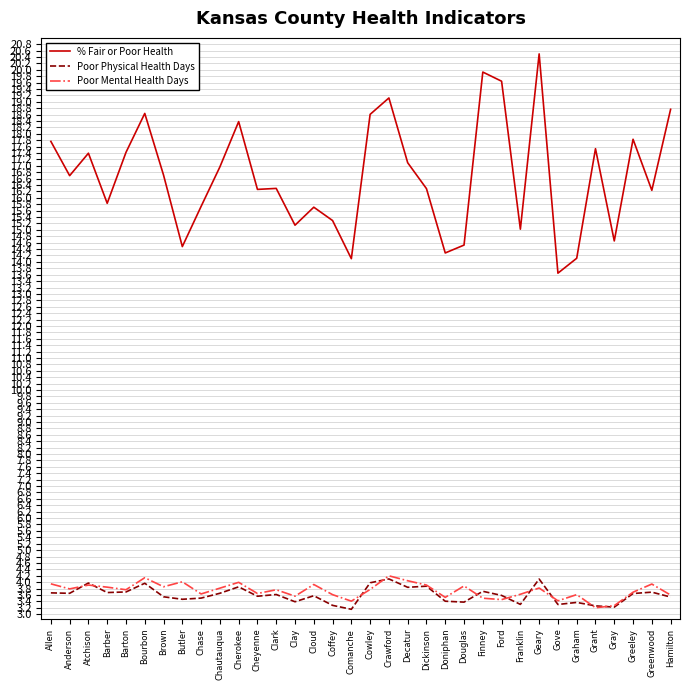

True or false: Poor Physical Health Days has a value of 3.6 at Cloud.

True